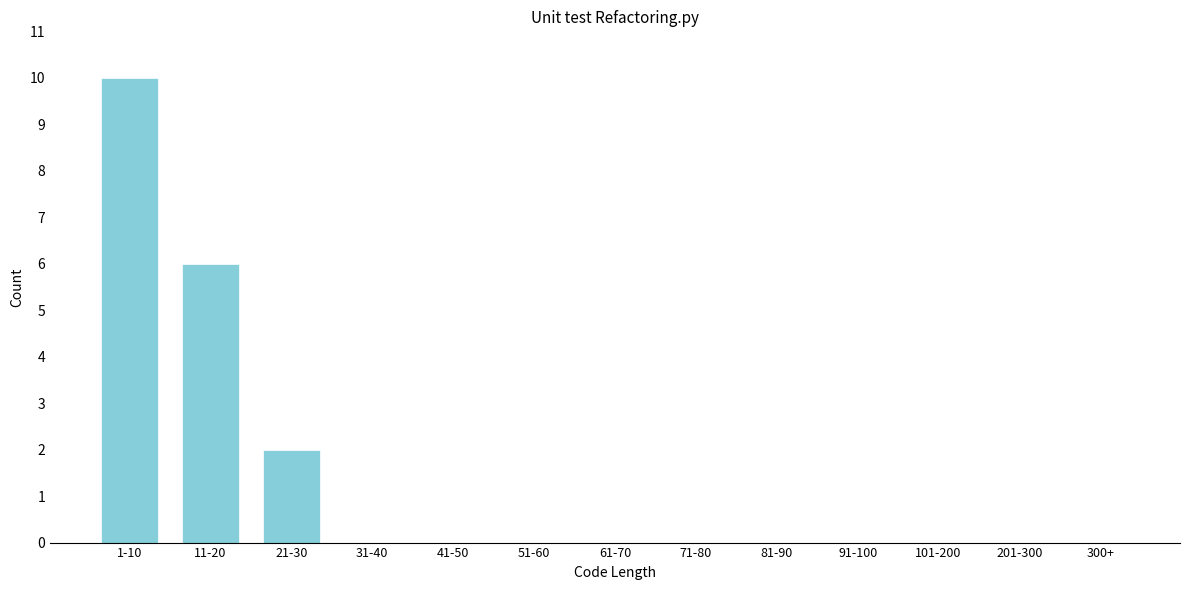

Reading left to right, what are all the values shown in this chart?

1-10=10	11-20=6	21-30=2	31-40=0	41-50=0	51-60=0	61-70=0	71-80=0	81-90=0	91-100=0	101-200=0	201-300=0	300+=0